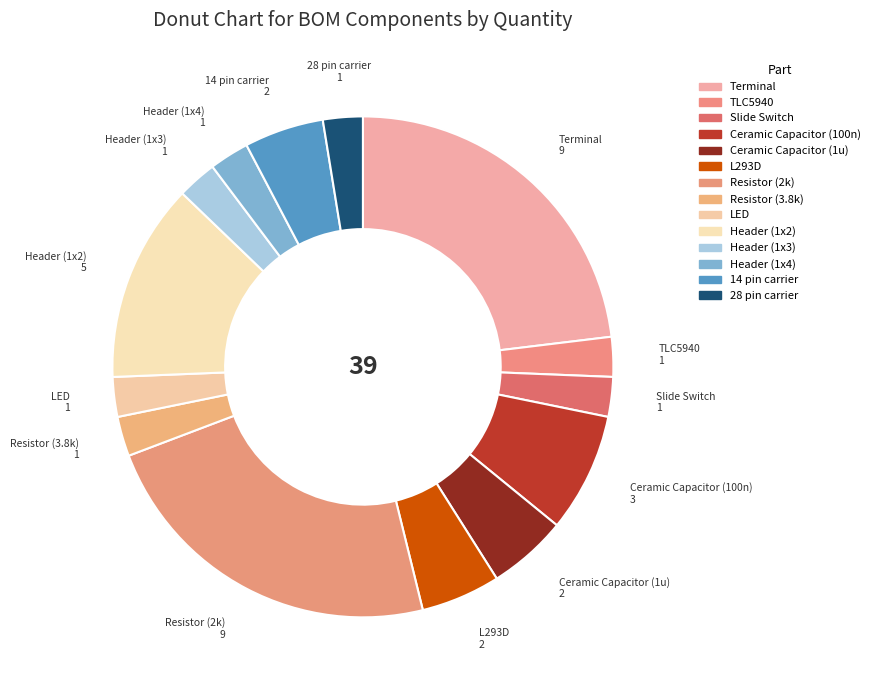

Is Resistor (3.8k) the majority of the pie?

No